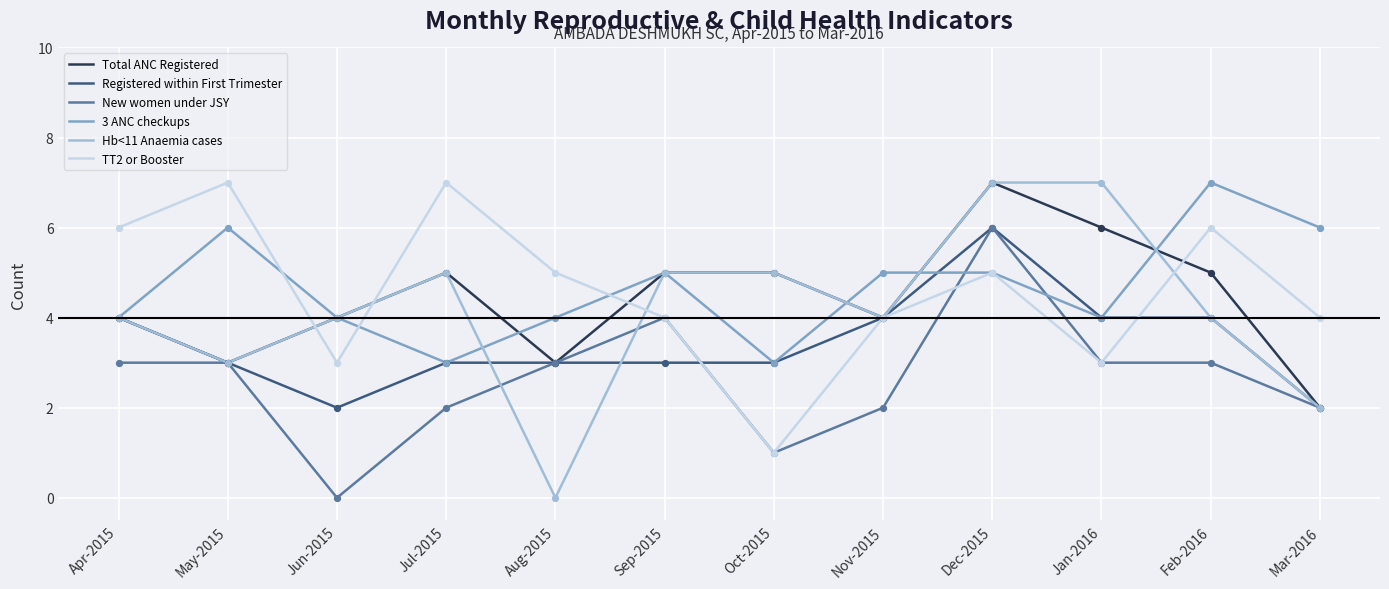

Is the value of Registered within First Trimester at May-2015 greater than the value of Hb<11 Anaemia cases at Dec-2015?

No